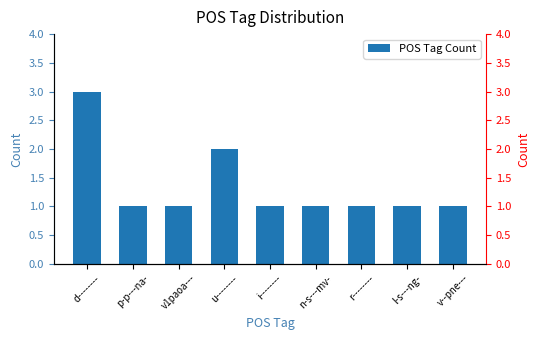

What position from the left is v--pne---?

9